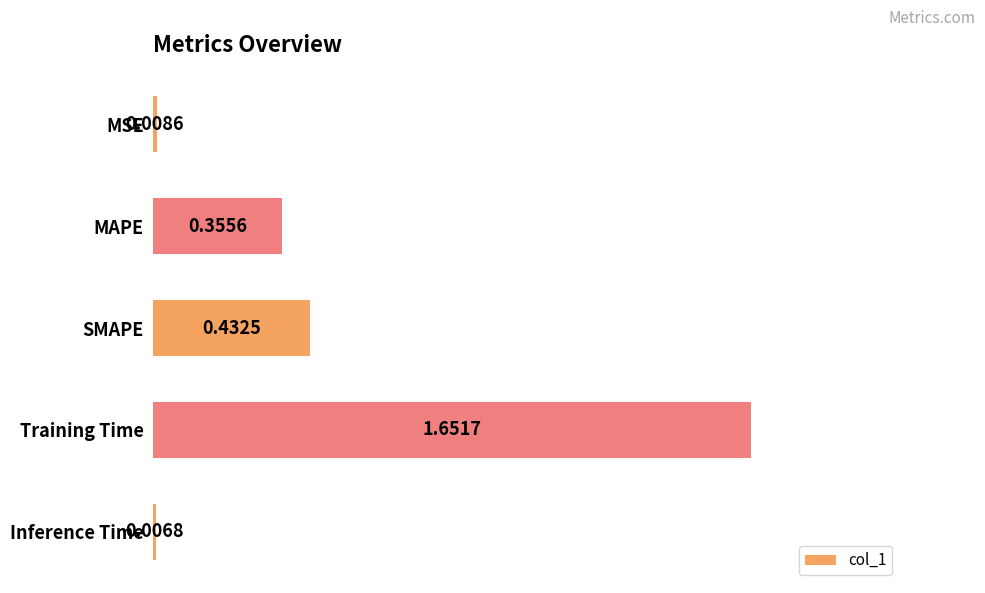

How many data points does each series have?

5